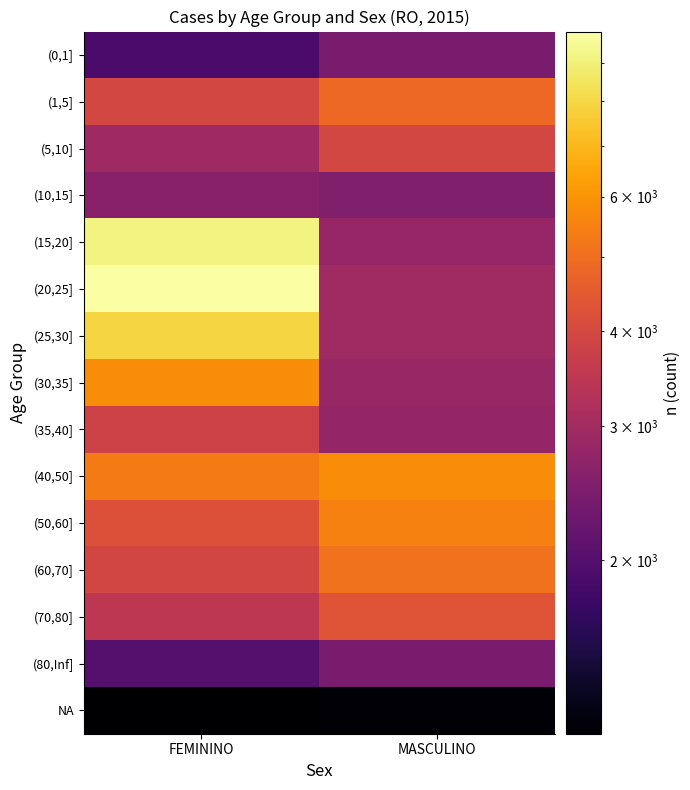

Which has a higher value, FEMININO or MASCULINO?

MASCULINO